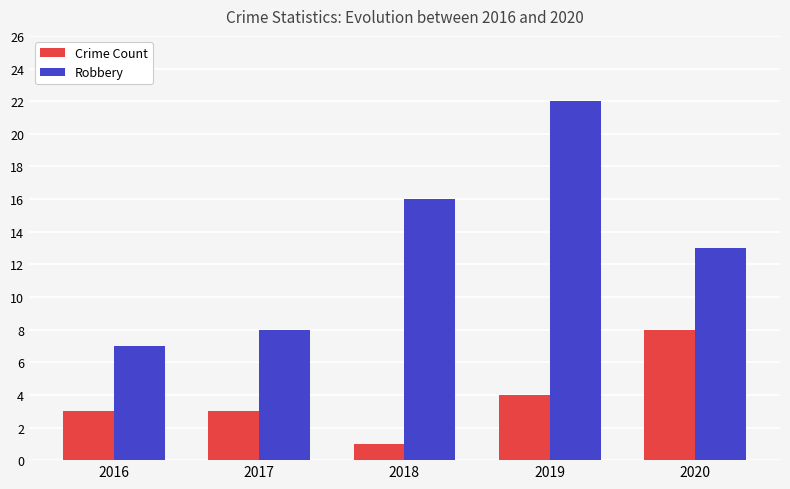

At 2018, list the series in order from largest to smallest.

Robbery, Crime Count